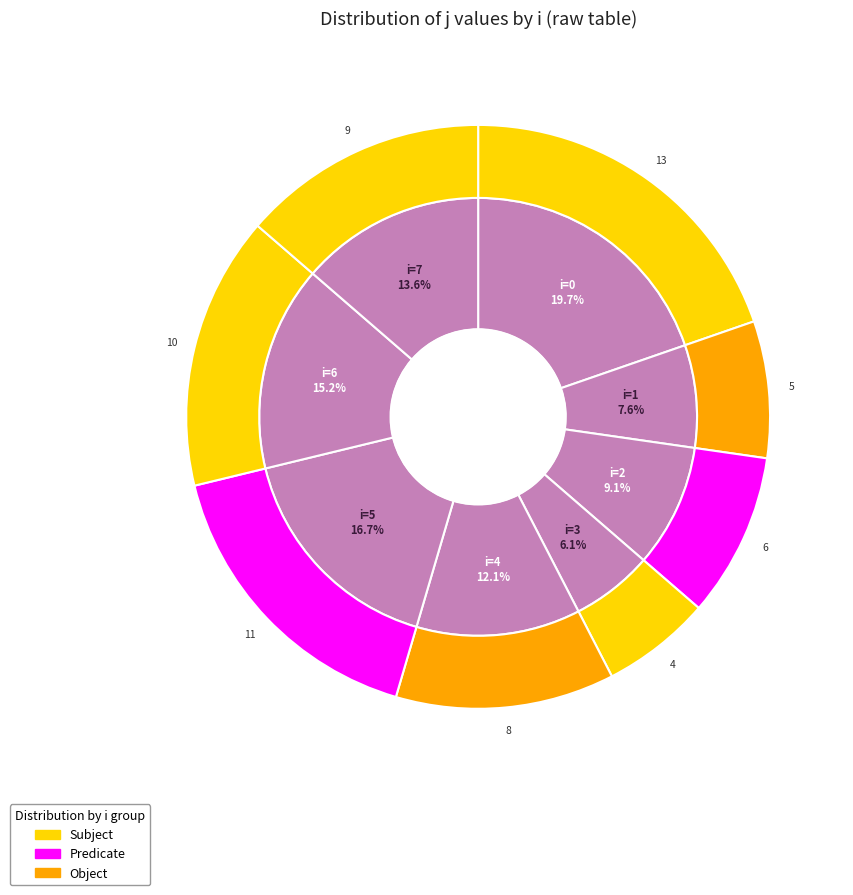

Is it true that 6 is 9% of the pie?

True